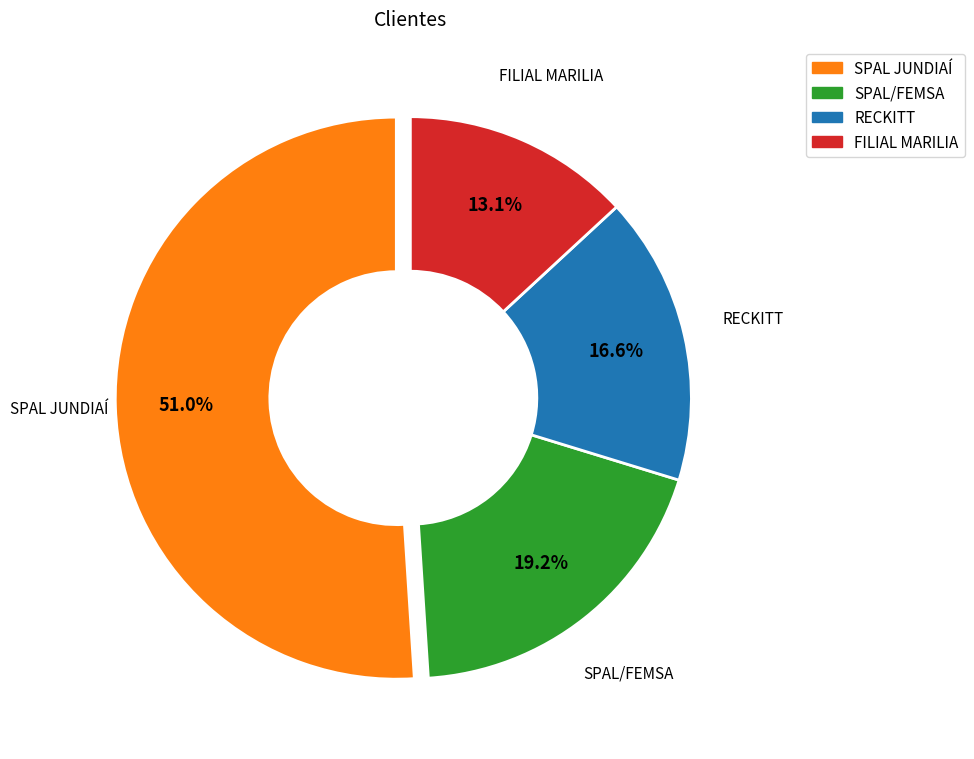

To the nearest percent, what percentage of the pie is SPAL/FEMSA?

19%